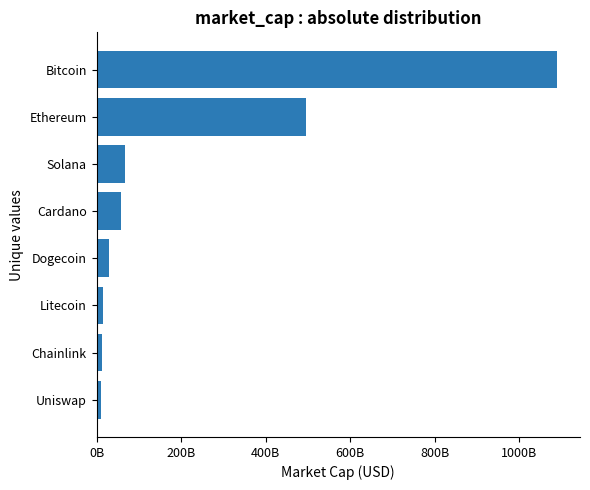

Are the bars horizontal?

Yes